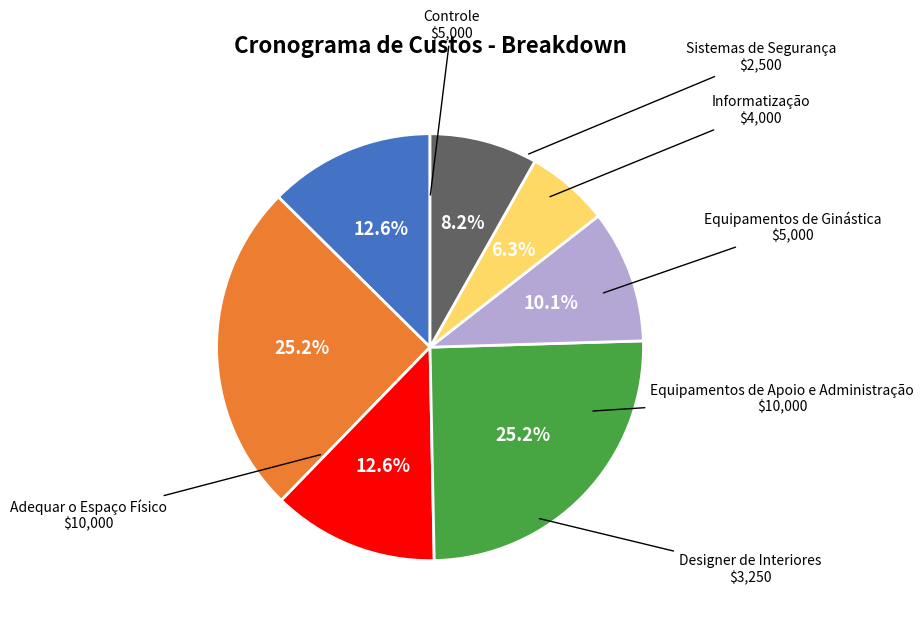

Is there a majority slice in this chart?

No